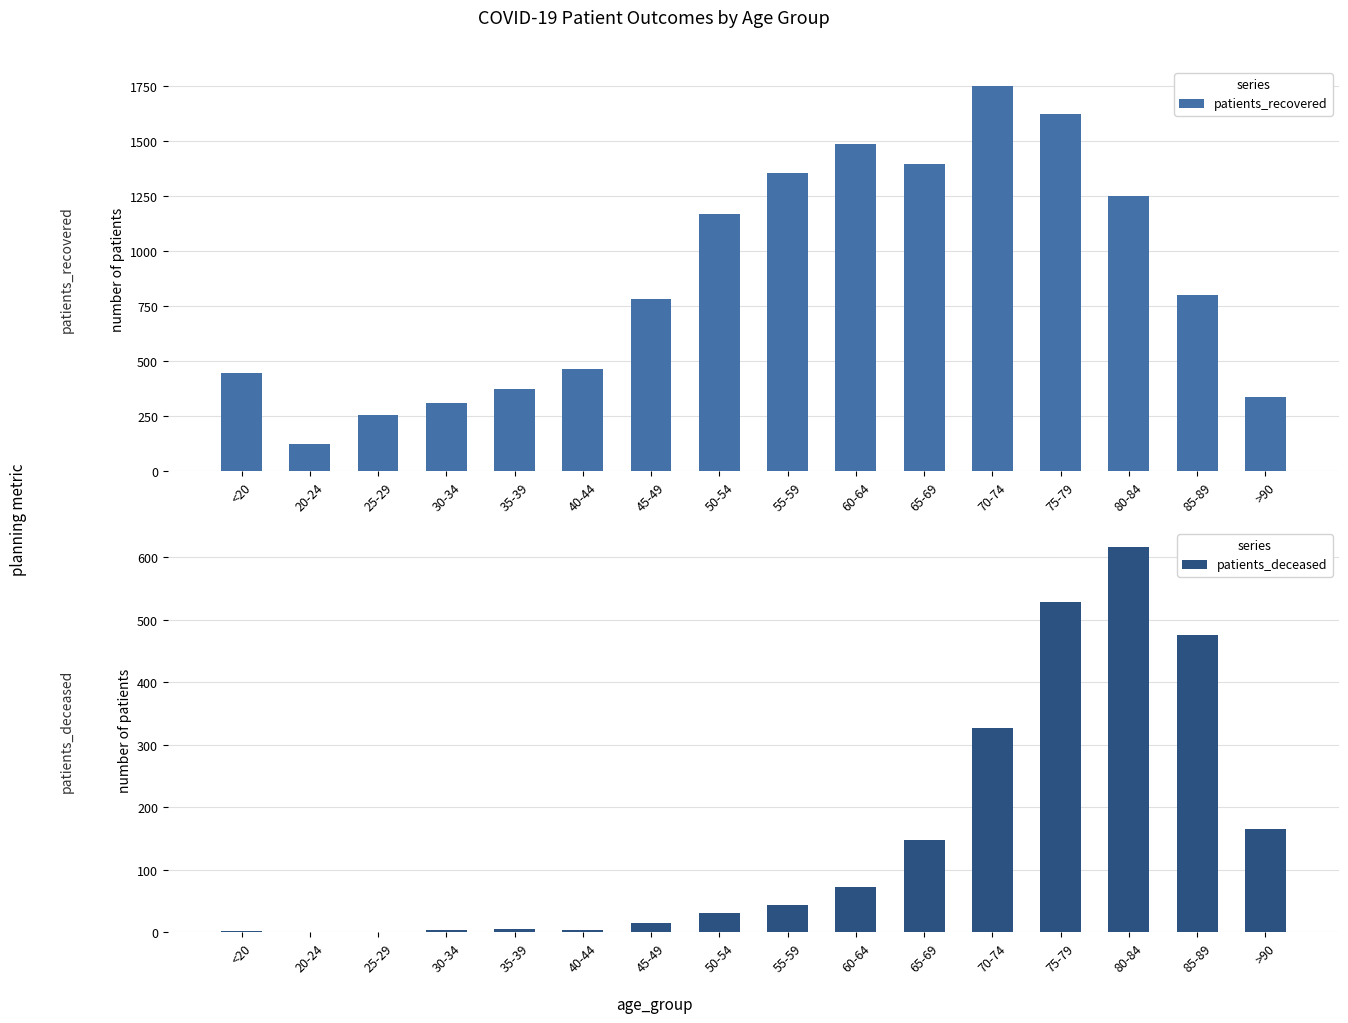

Which series changed the most between 30-34 and 40-44?

patients_recovered